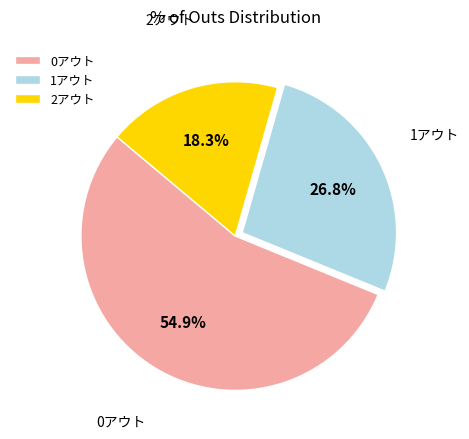

True or false: 1アウト accounts for 27% of the total.

True